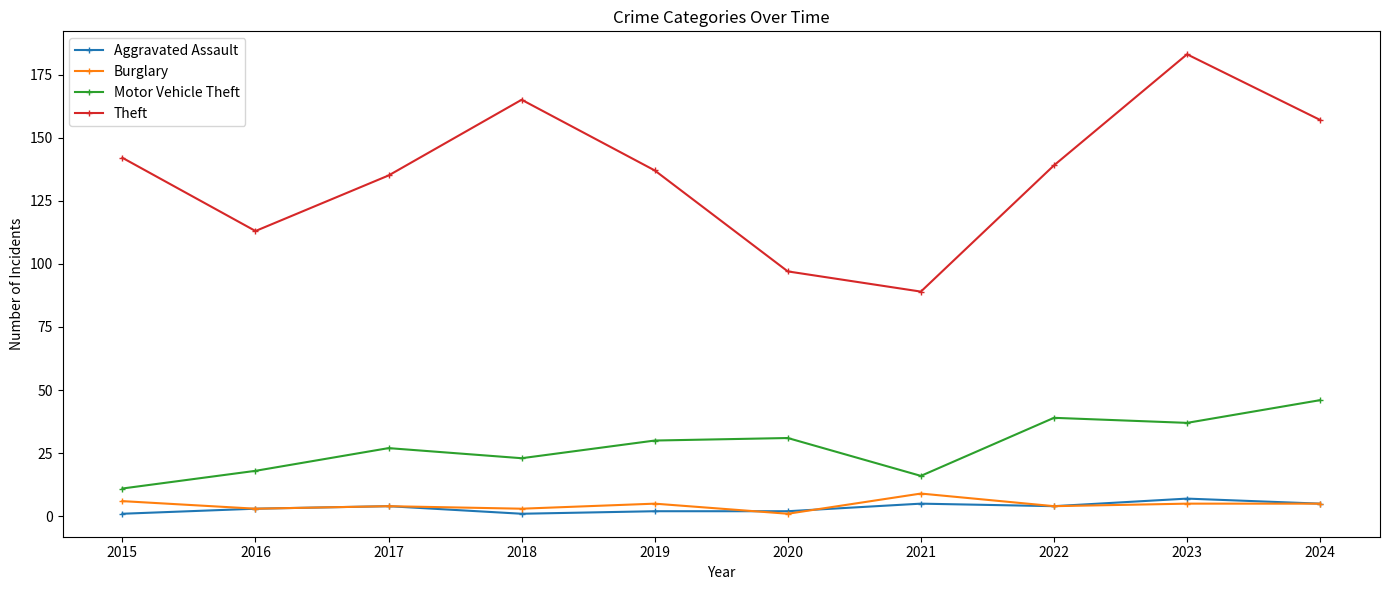

Between 2015 and 2020, which series saw the biggest shift?

Theft